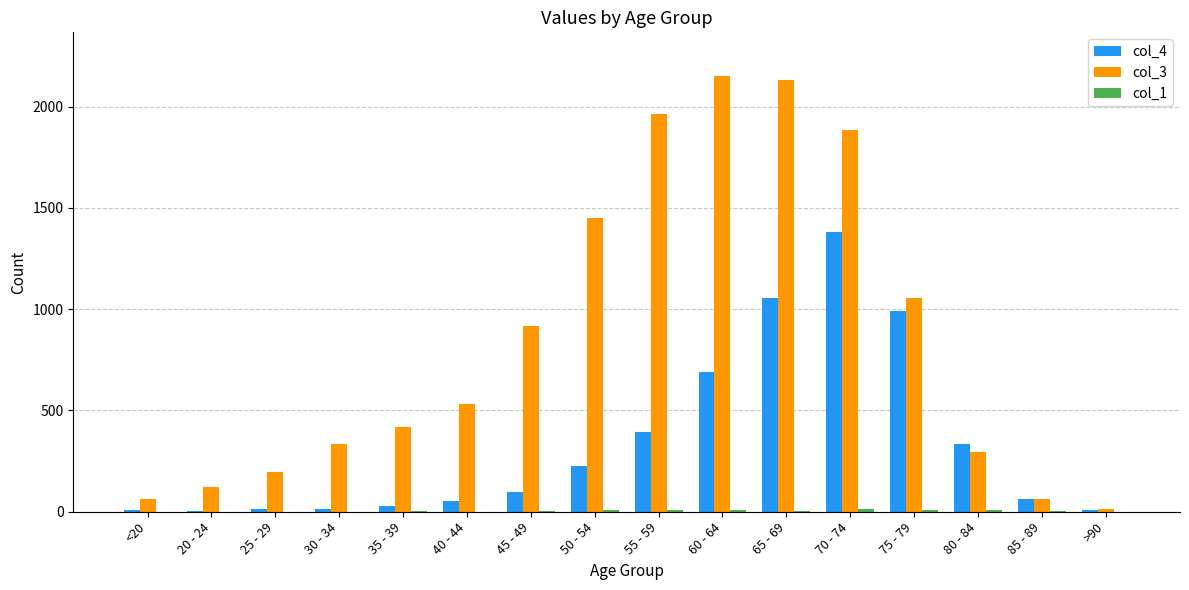

Which series has the largest total across all categories?

col_3